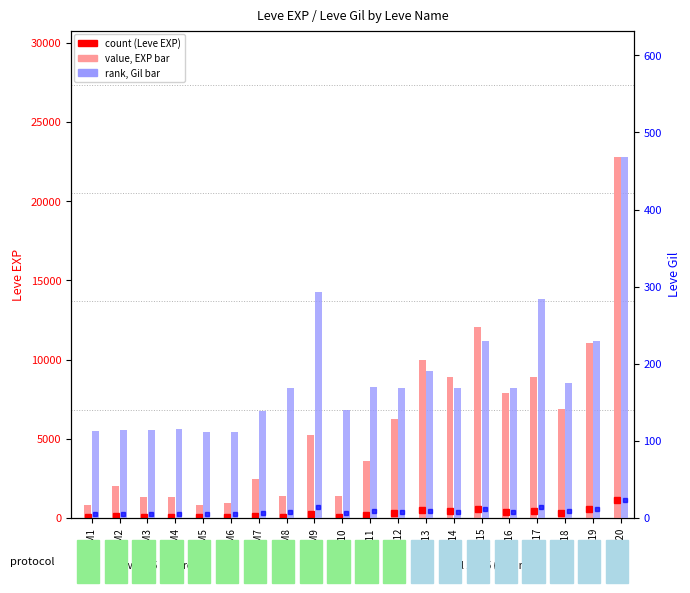

Which series has the largest range (max minus min)?

Leve EXP